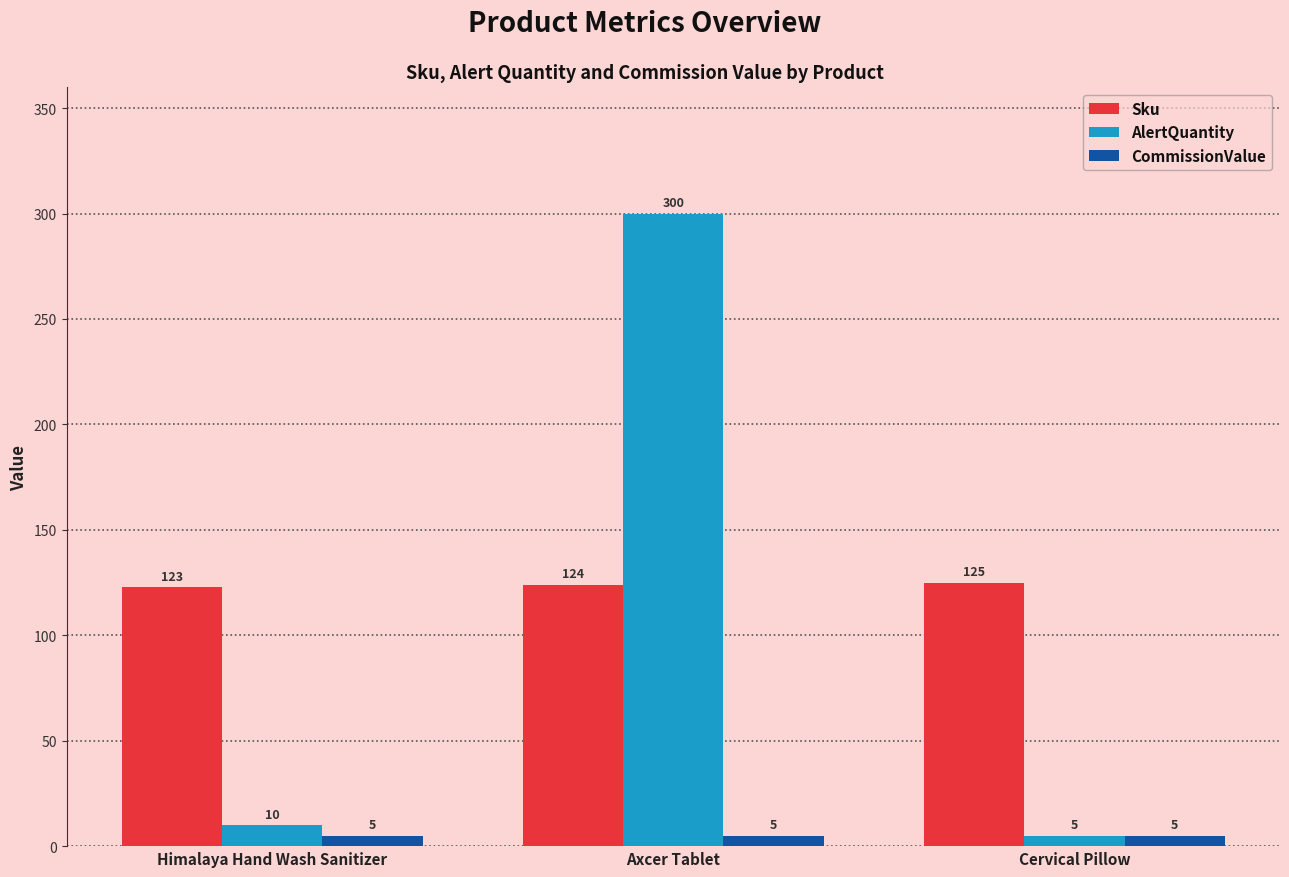

How many categories are shown in the chart?

3